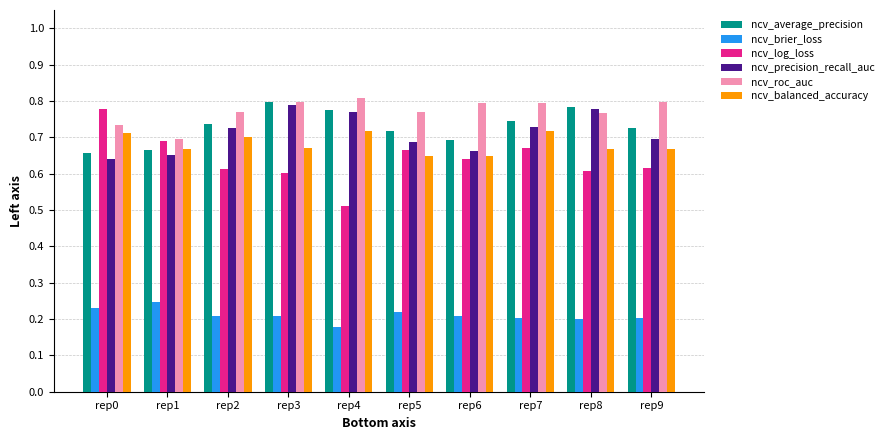

Which series changed the most between rep4 and rep6?

ncv_log_loss